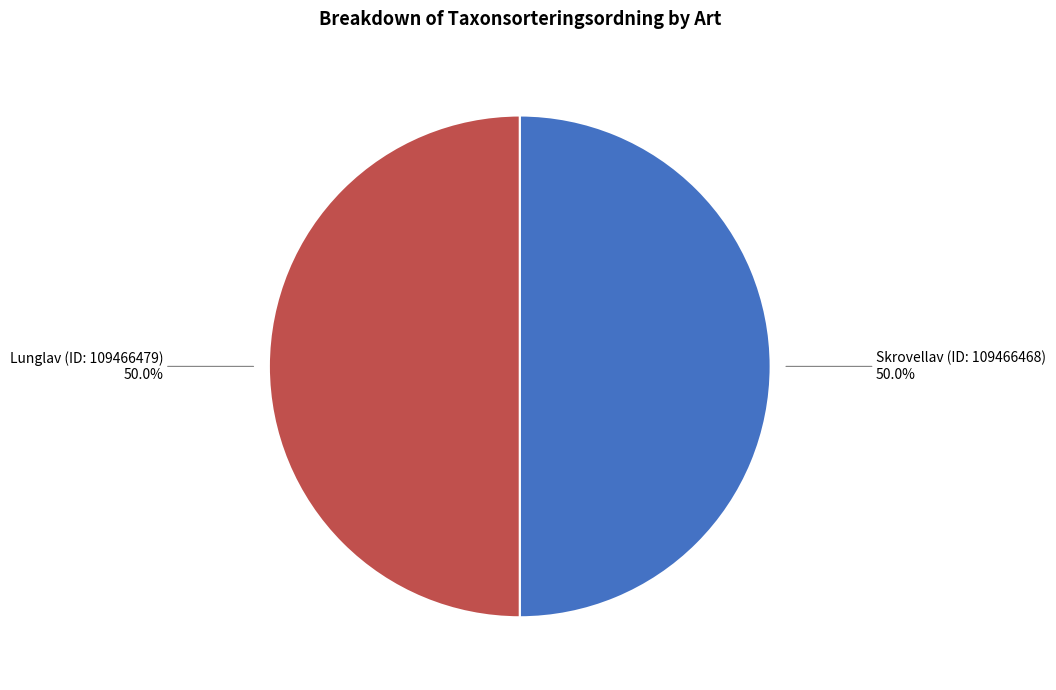

To the nearest percent, what percentage of the pie is Lunglav (ID: 109466479)?

50%